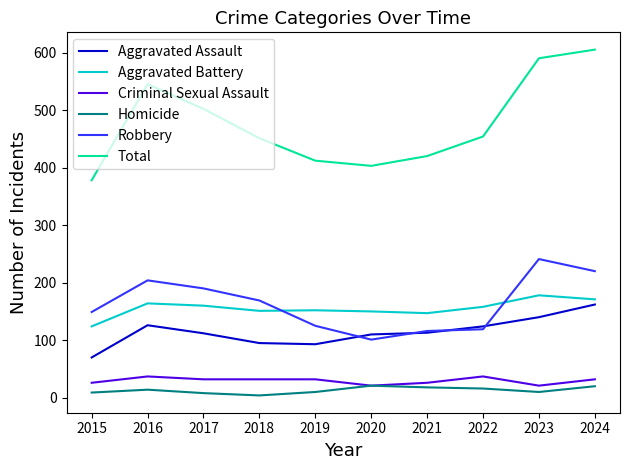

What is the highest value of the Robbery series?

241